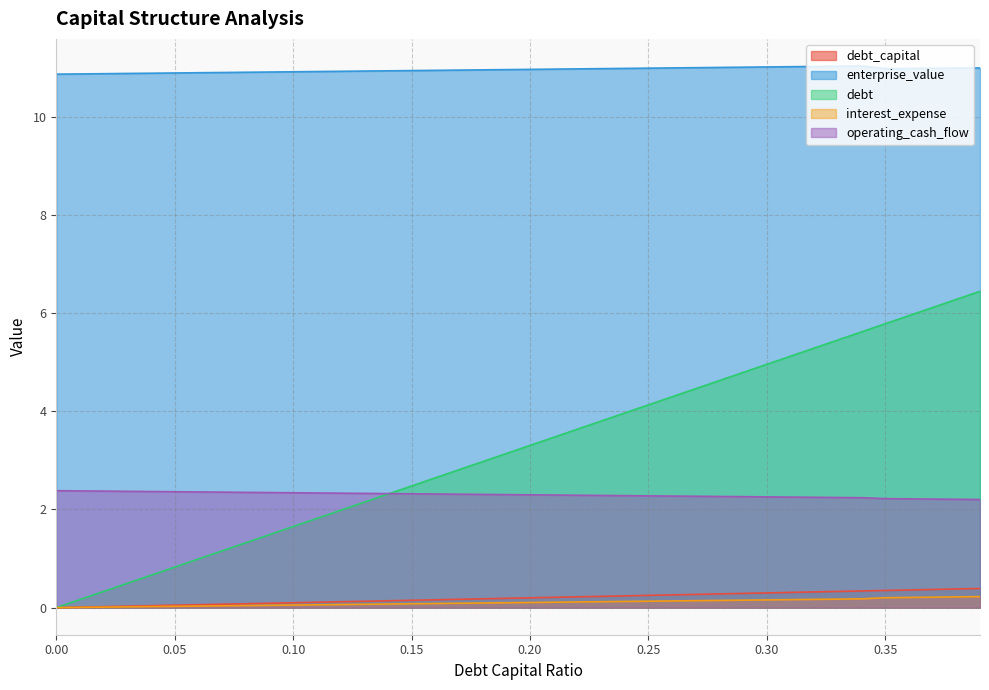

What is the total value across all series at 0.27?

18.1